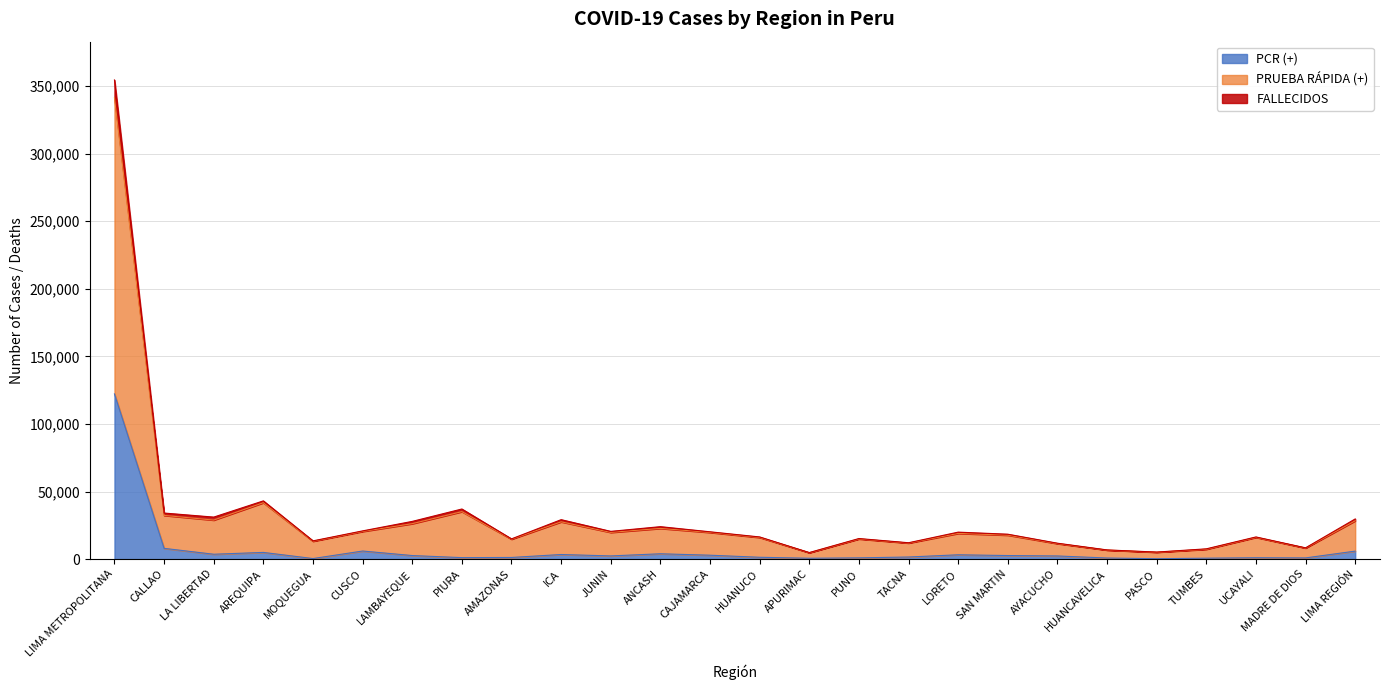

The PRUEBA RÁPIDA (+) series shows 15757 at AYACUCHO. True or false?

False